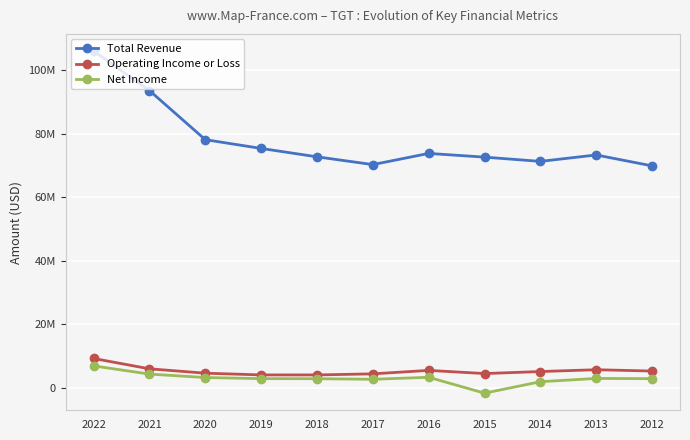

At how many categories does at least one series exceed 6554846?

11